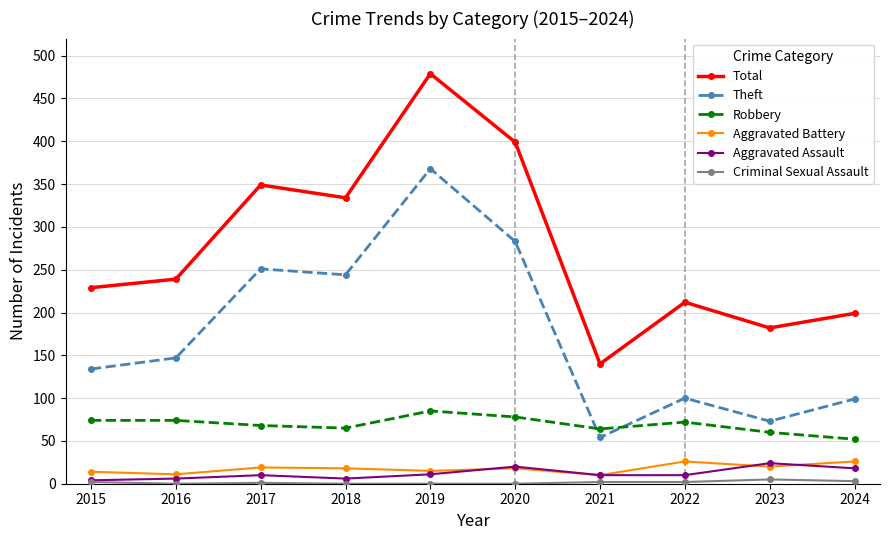

What is the difference between the highest and lowest values at 2017?

348